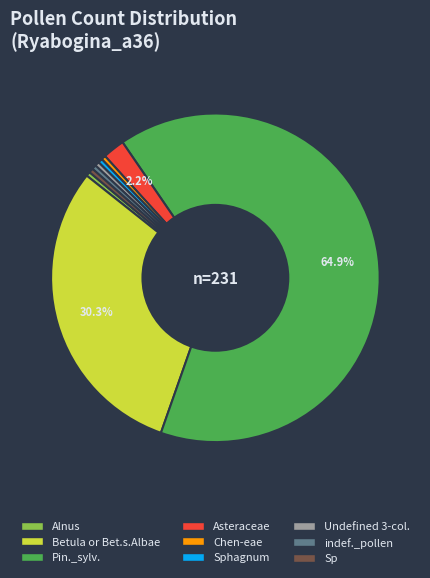

Is there any slice that represents more than half of the pie?

Yes